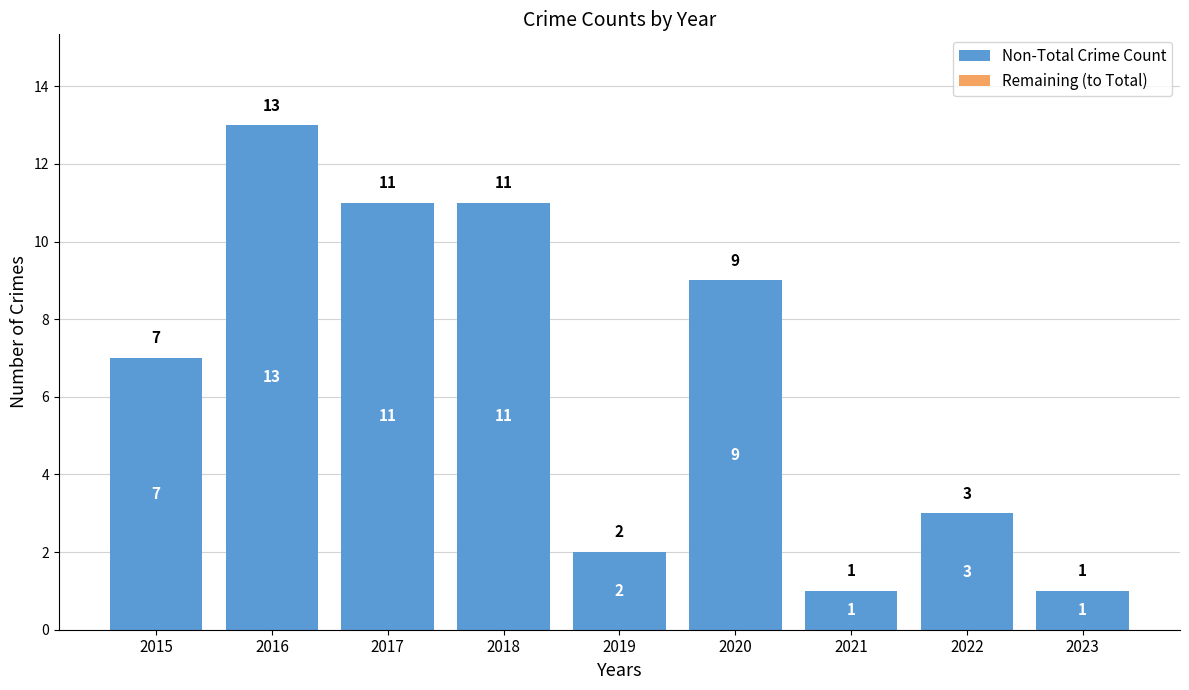

What is the value of the 3rd bar from the left?

11